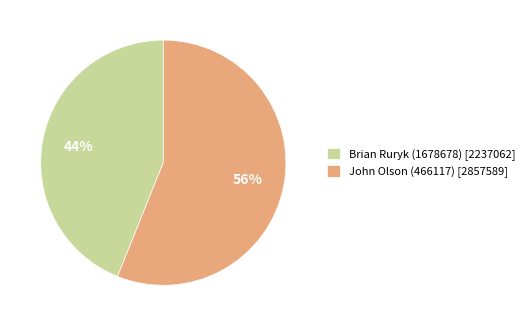

Do Brian Ruryk (1678678) [2237062] and John Olson (466117) [2857589] together represent more than half of the pie?

Yes